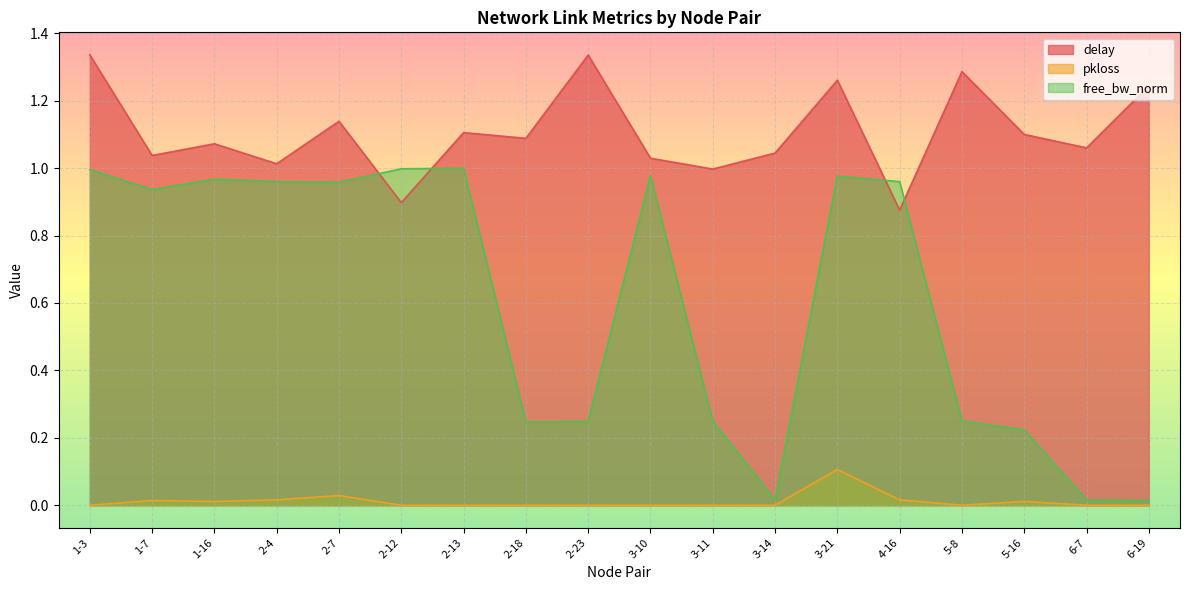

Reading left to right, list all the values displayed in this chart.

delay: 1-3=1.3	1-7=1.0	1-16=1.1	2-4=1.0	2-7=1.1	2-12=0.9	2-13=1.1	2-18=1.1	2-23=1.3	3-10=1.0	3-11=1.0	3-14=1.0	3-21=1.3	4-16=0.9	5-8=1.3	5-16=1.1	6-7=1.1	6-19=1.2
pkloss: 1-3=0.0	1-7=0.0	1-16=0.0	2-4=0.0	2-7=0.0	2-12=0.0	2-13=0.0	2-18=0.0	2-23=0.0	3-10=0.0	3-11=0.0	3-14=0.0	3-21=0.1	4-16=0.0	5-8=0.0	5-16=0.0	6-7=0.0	6-19=0.0
free_bw_norm: 1-3=1.0	1-7=0.9	1-16=1.0	2-4=1.0	2-7=1.0	2-12=1.0	2-13=1.0	2-18=0.2	2-23=0.2	3-10=1.0	3-11=0.2	3-14=0.0	3-21=1.0	4-16=1.0	5-8=0.2	5-16=0.2	6-7=0.0	6-19=0.0